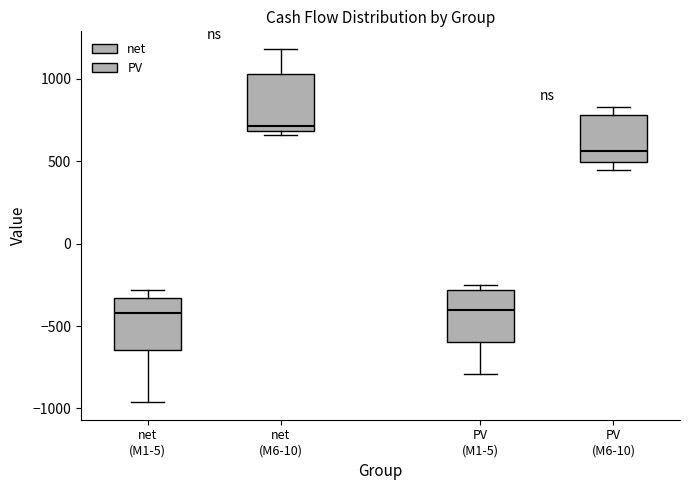

Which box has the highest median line?

net (M6-10)